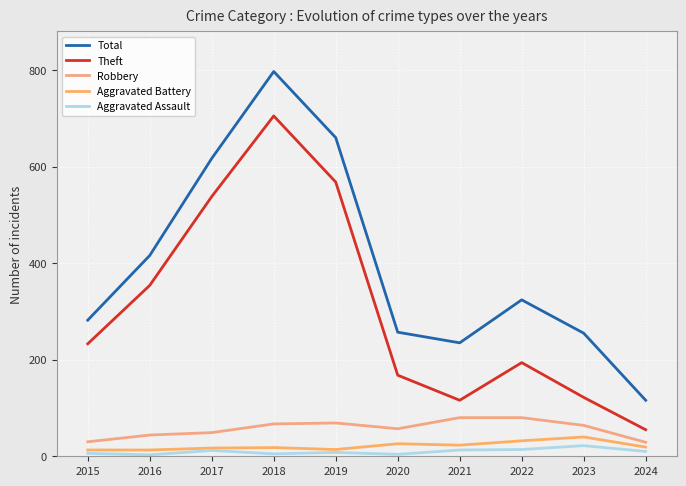

Which series has the largest total across all categories?

Total